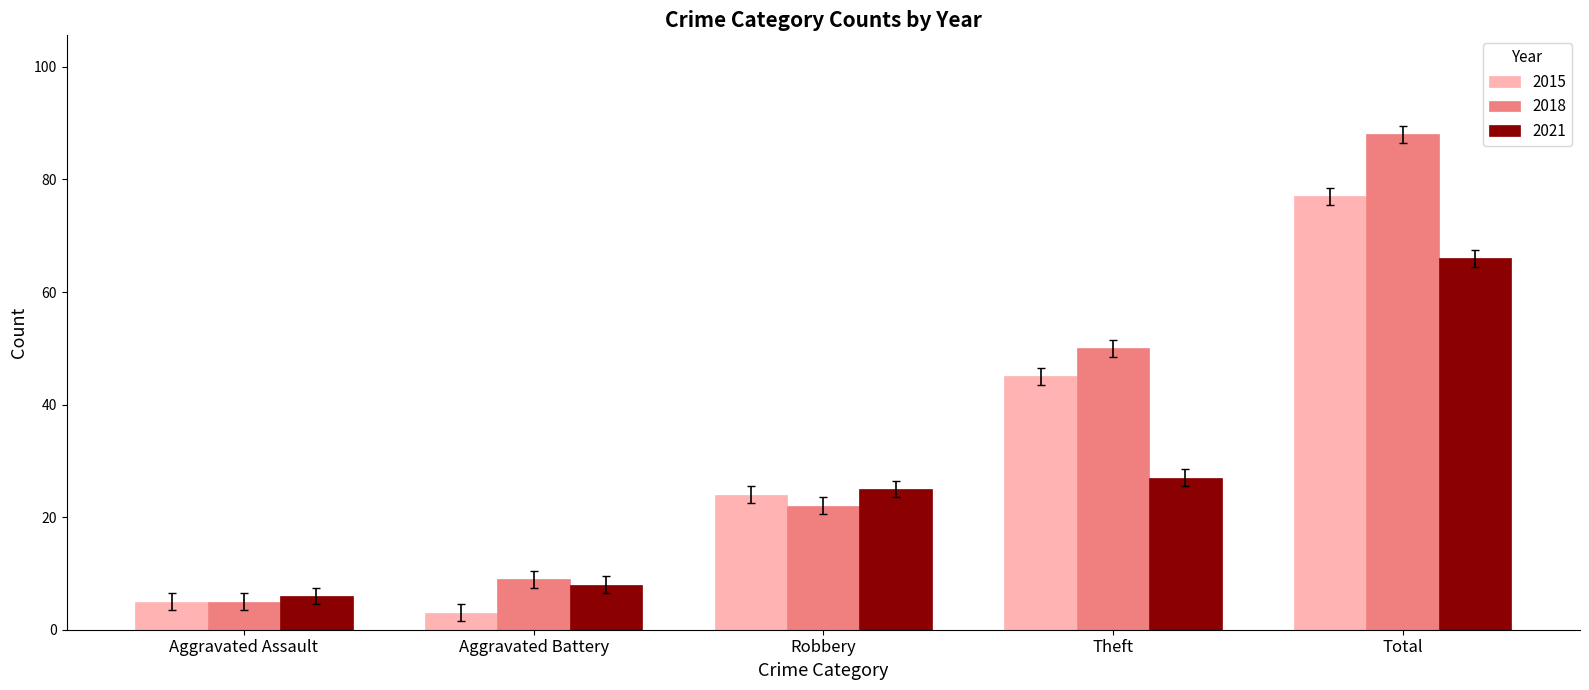

What is the difference between the maximum and second lowest values in the 2021 series?

58